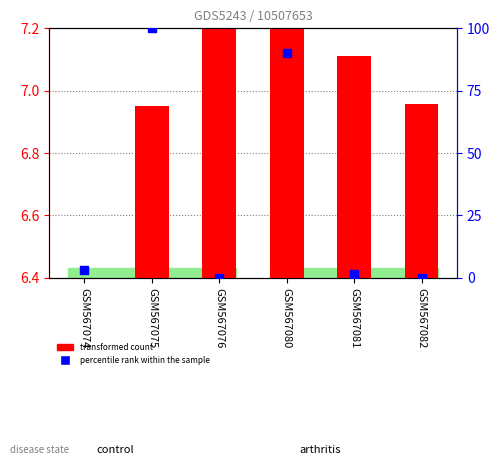

Is the value of transformed count at GSM567074 greater than the value of percentile rank within the sample at GSM567074?

Yes